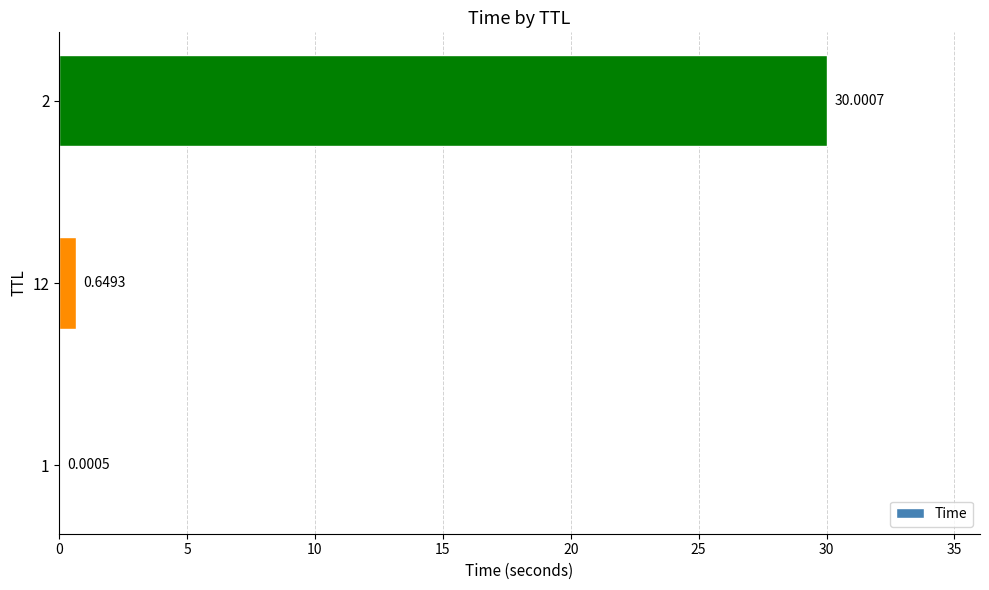

What is the change in value from 1 to 12?

+0.6